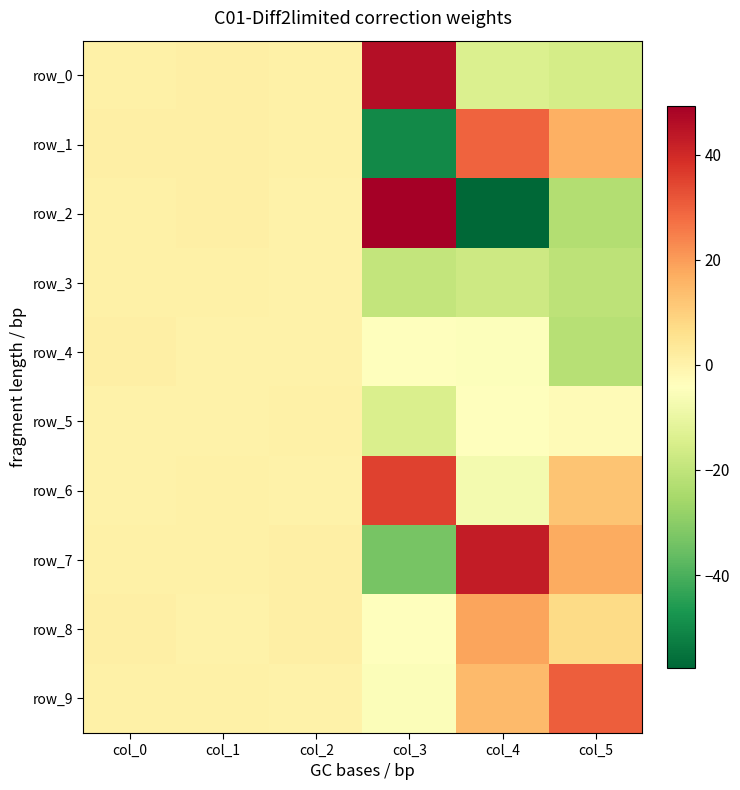

Is it true that row_2 equals 0.0 at col_2?

False